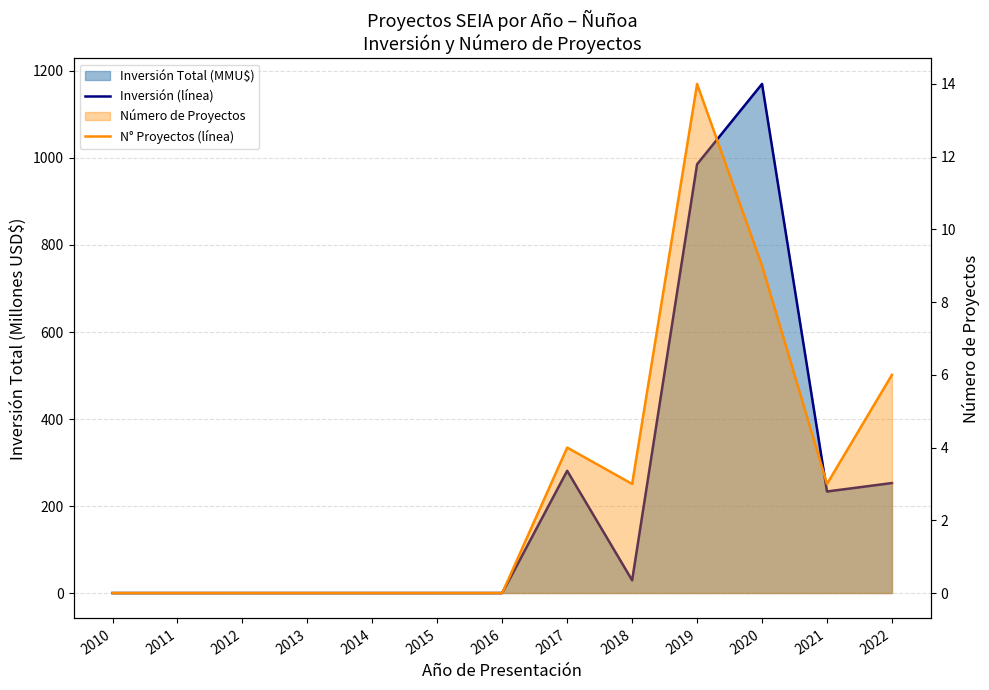

What is the difference between the highest and lowest values at 2018?

26.3